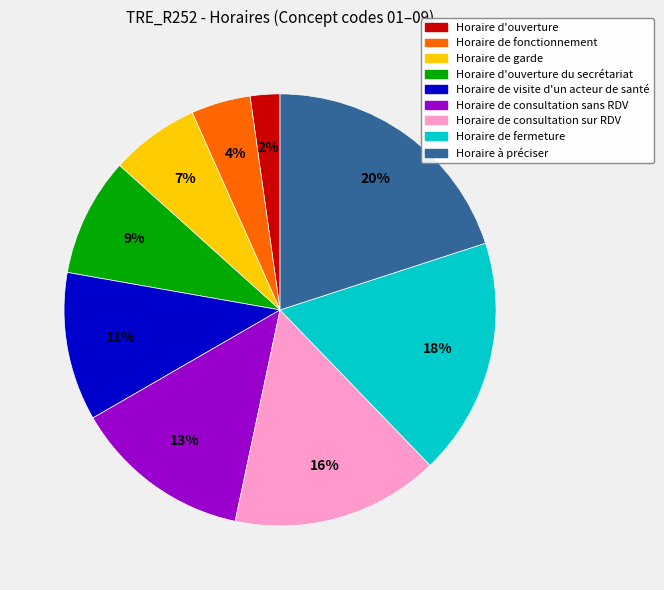

To the nearest percent, what is the difference between the Horaire de fonctionnement and Horaire de visite d'un acteur de santé slice percentages?

7%